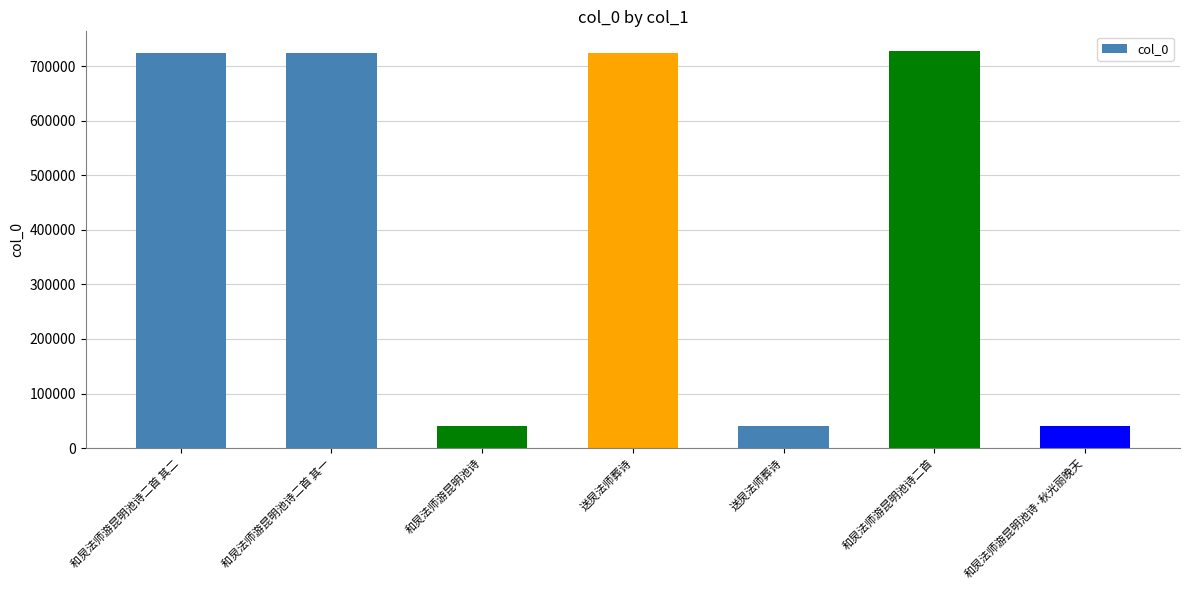

True or false: the data shows 727274 at 和炅法师游昆明池诗二首.

True